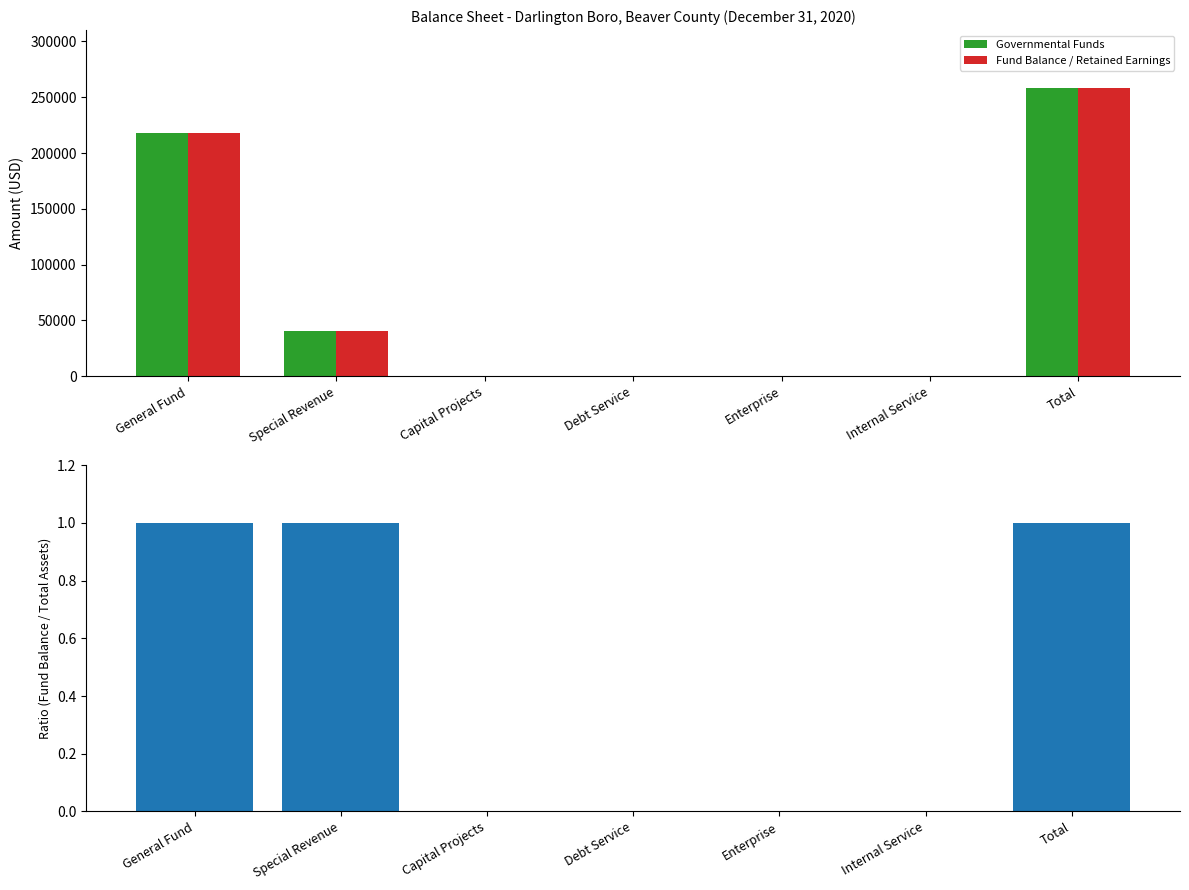

What is the label of the 2nd bar from the right?

Internal Service